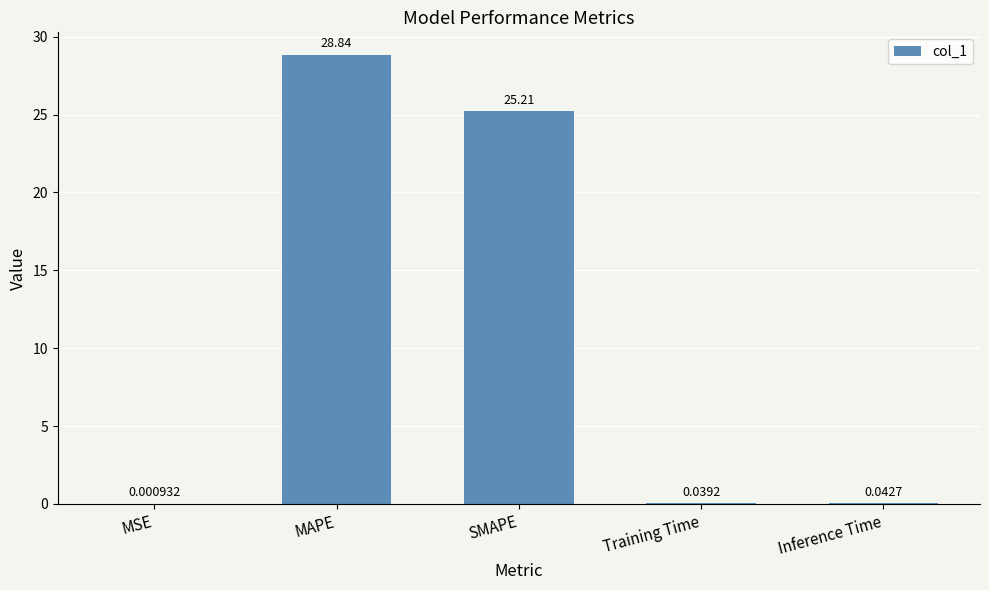

What is the maximum value shown in the chart?

28.8